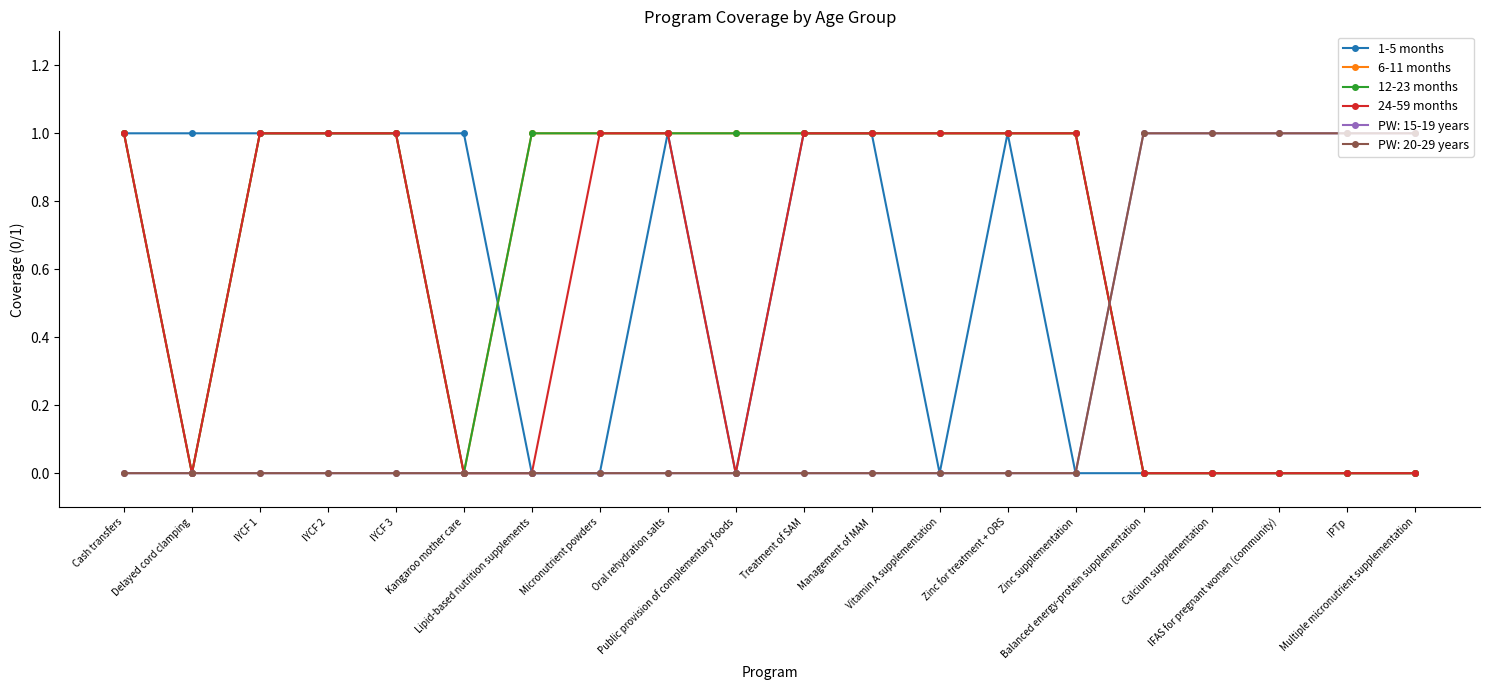

Which series has the largest range (max minus min)?

1-5 months